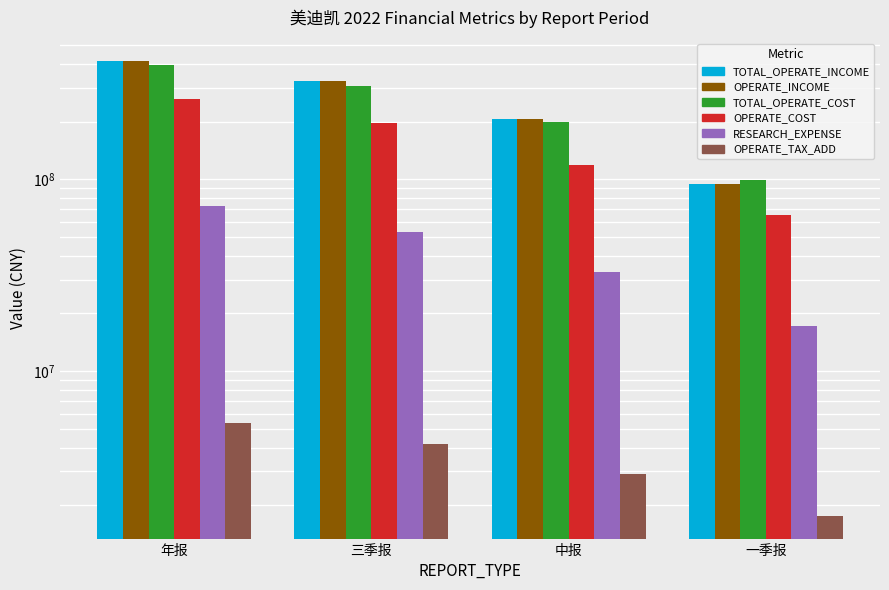

What is the value of the OPERATE_COST bar at the 1st from the left?

263604351.1